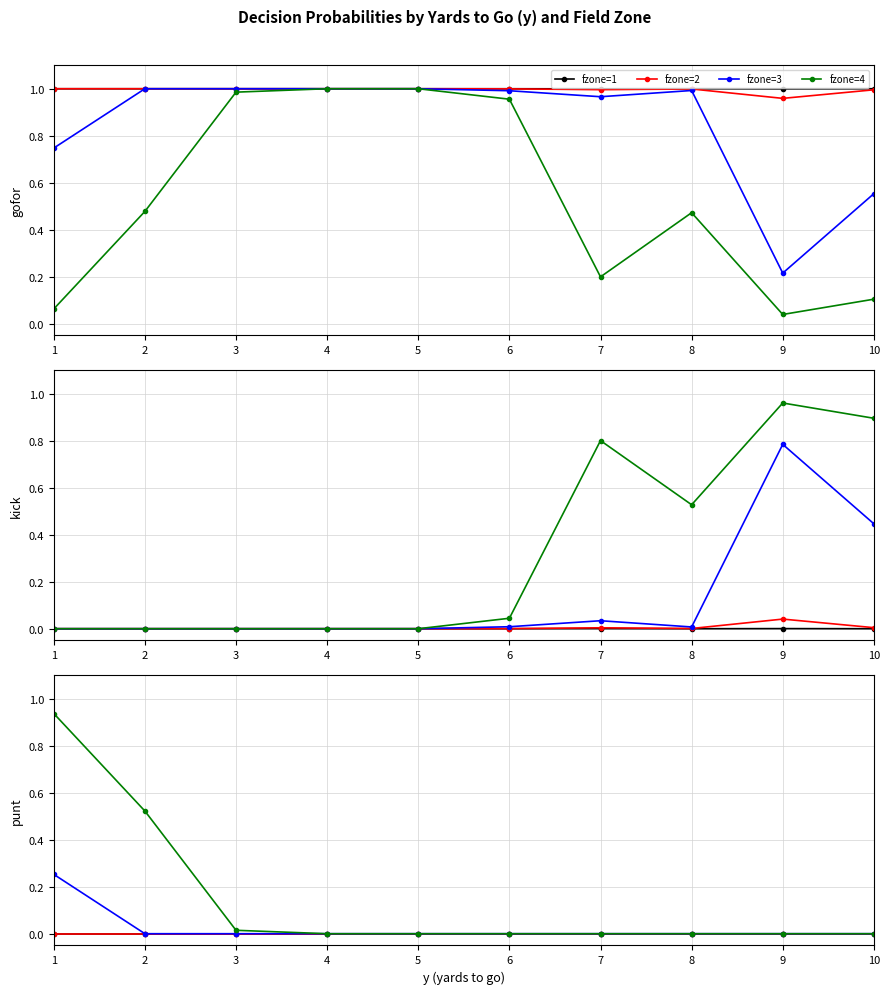

Which has a higher value, 2 or 9?

2